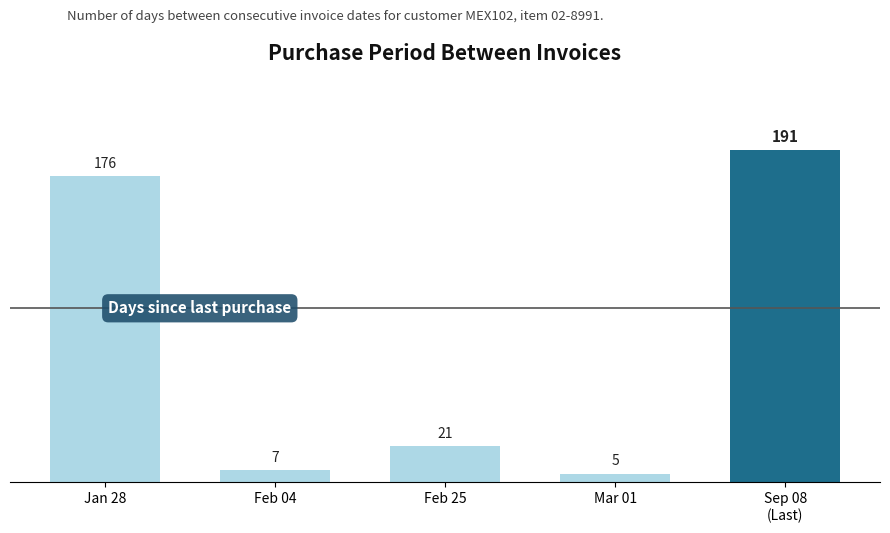

Rank the categories by value from highest to lowest.

Sep 08
(Last), Jan 28, Feb 25, Feb 04, Mar 01